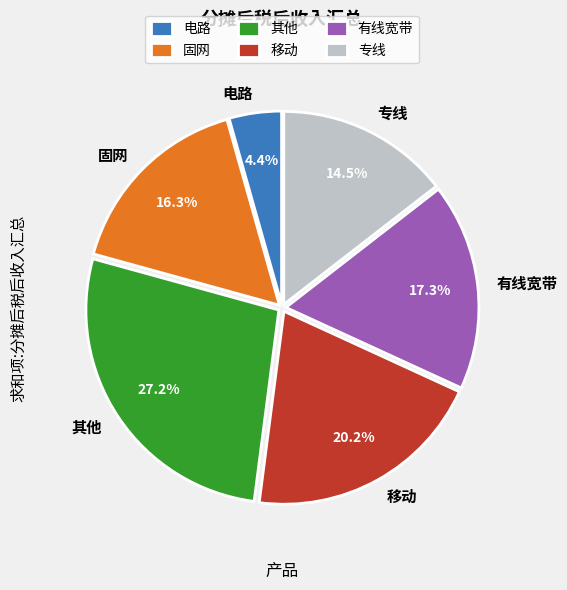

Combined, what portion of the pie is 其他 and 专线?

41.7%